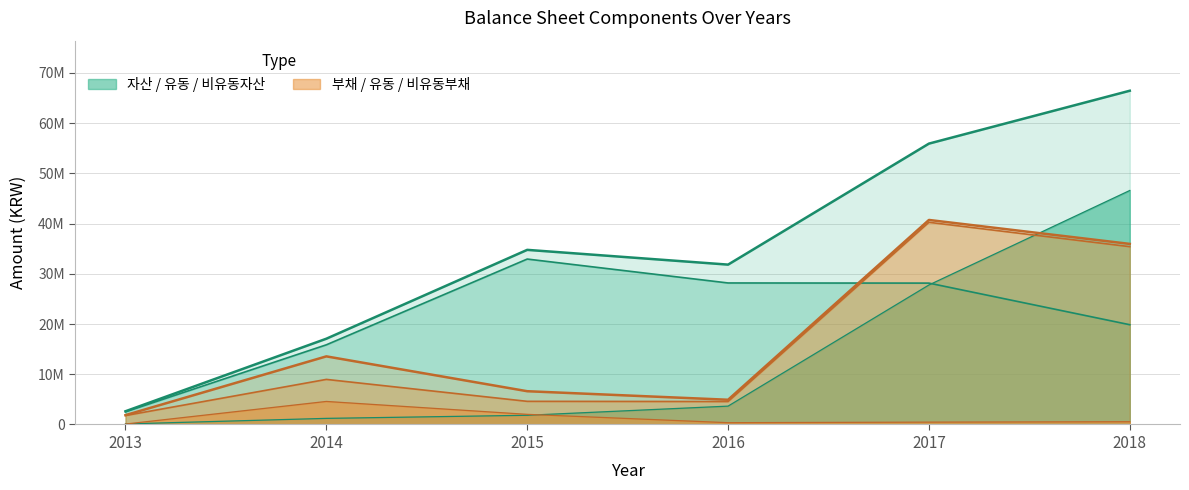

Which series changed the most between 2013 and 2017?

자산